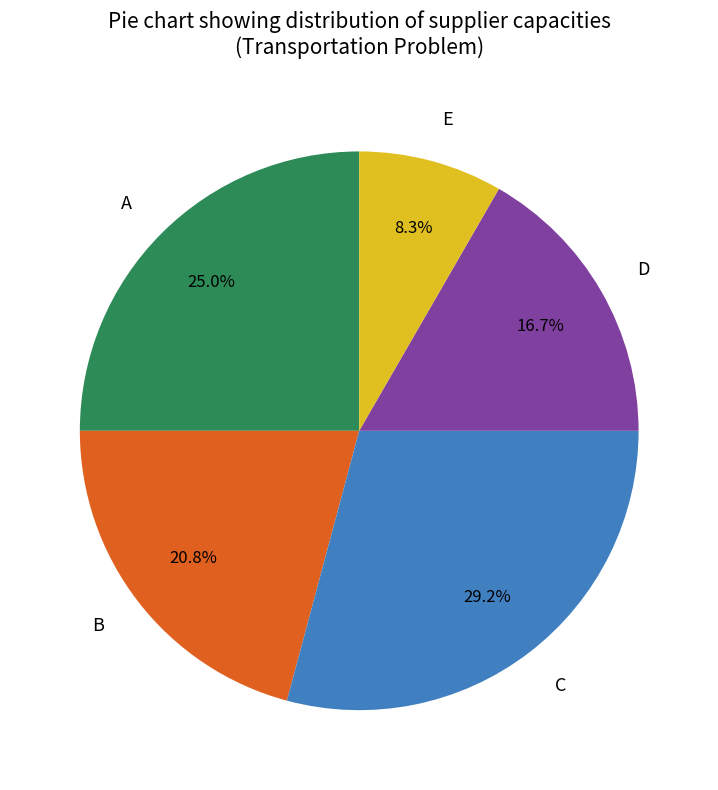

What is the smallest slice in the pie chart?

E